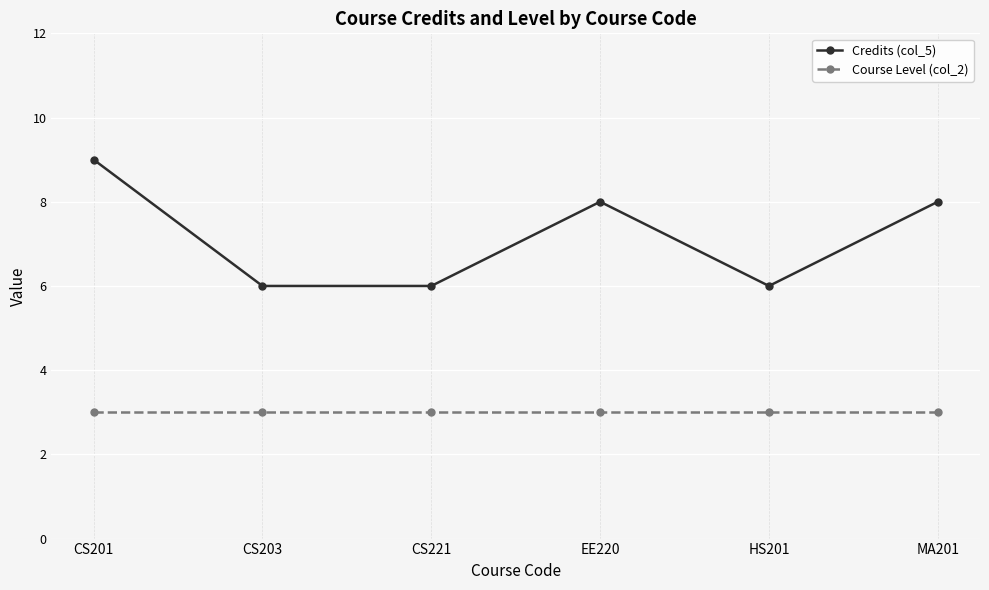

Reading left to right, what are all the values shown in this chart?

Credits (col_5): 9	6	6	8	6	8
Course Level (col_2): 3	3	3	3	3	3